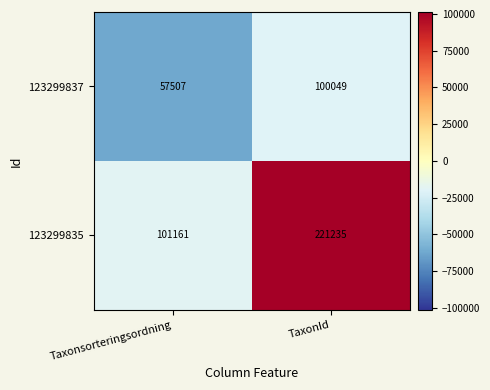

Reading left to right, what are all the values shown in this chart?

123299837: Taxonsorteringsordning=57507	TaxonId=100049
123299835: Taxonsorteringsordning=101161	TaxonId=221235